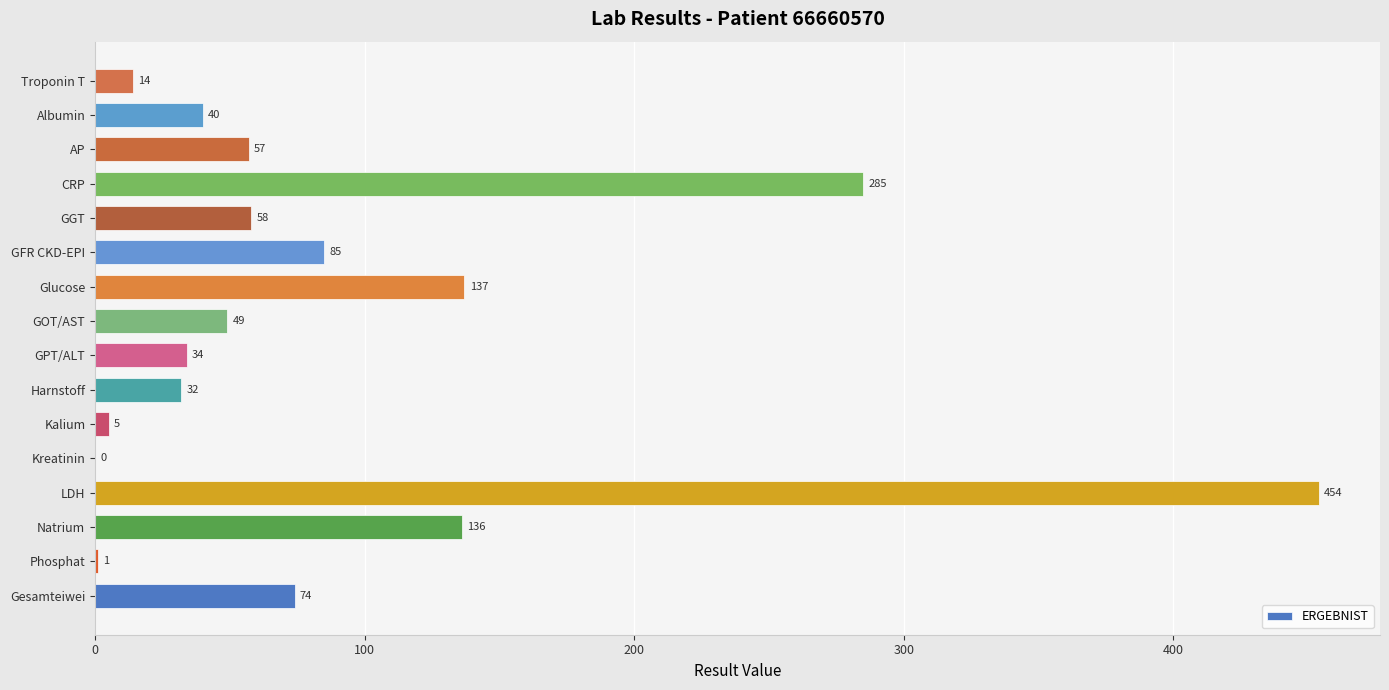

What is the maximum value shown in the chart?

454